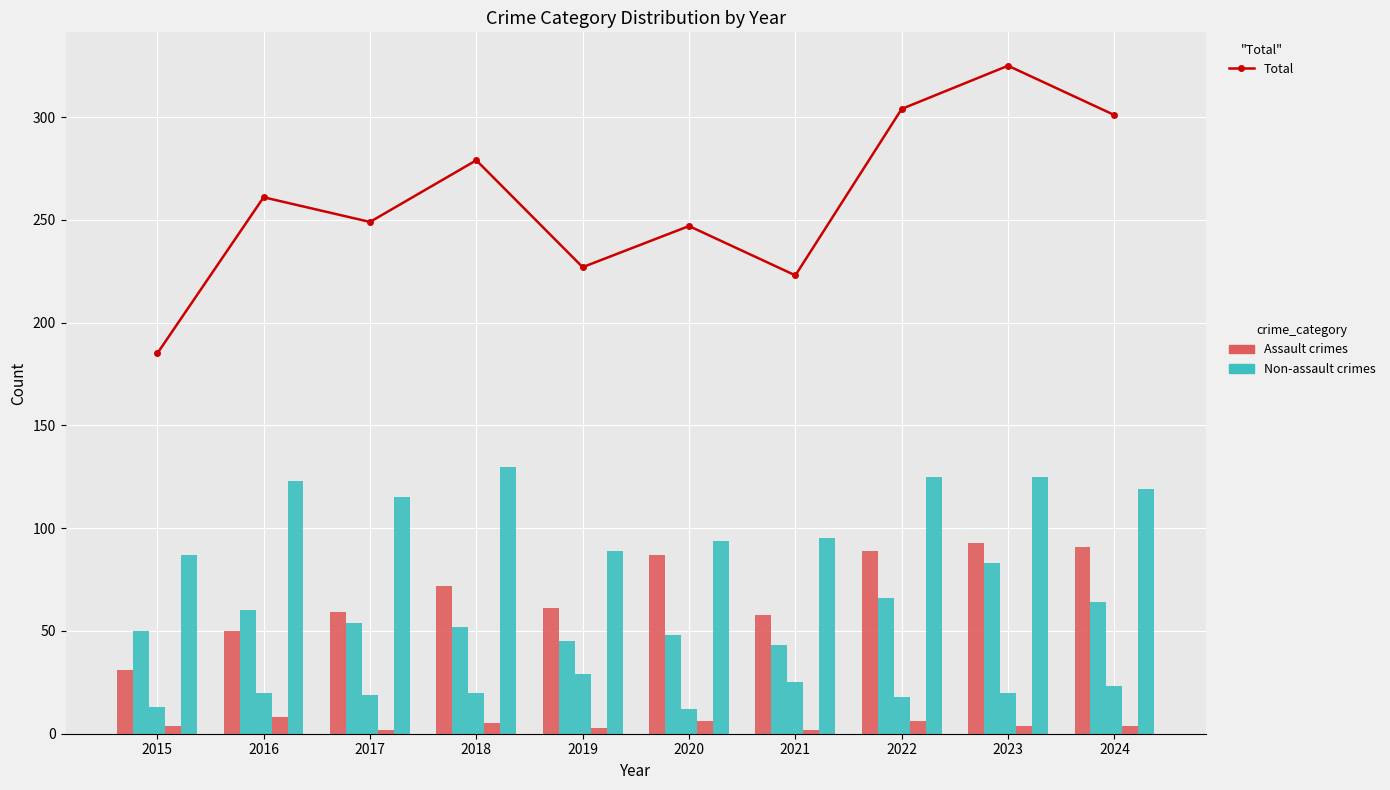

Which series has the largest total across all categories?

Total